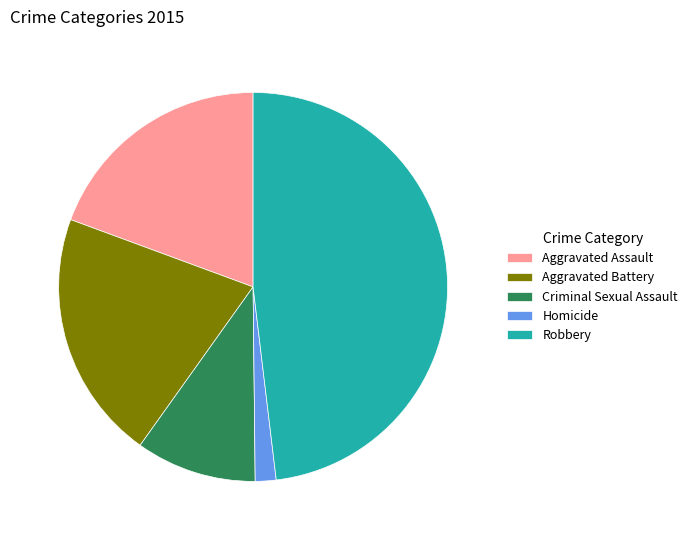

Between Homicide and Aggravated Battery, which is larger?

Aggravated Battery